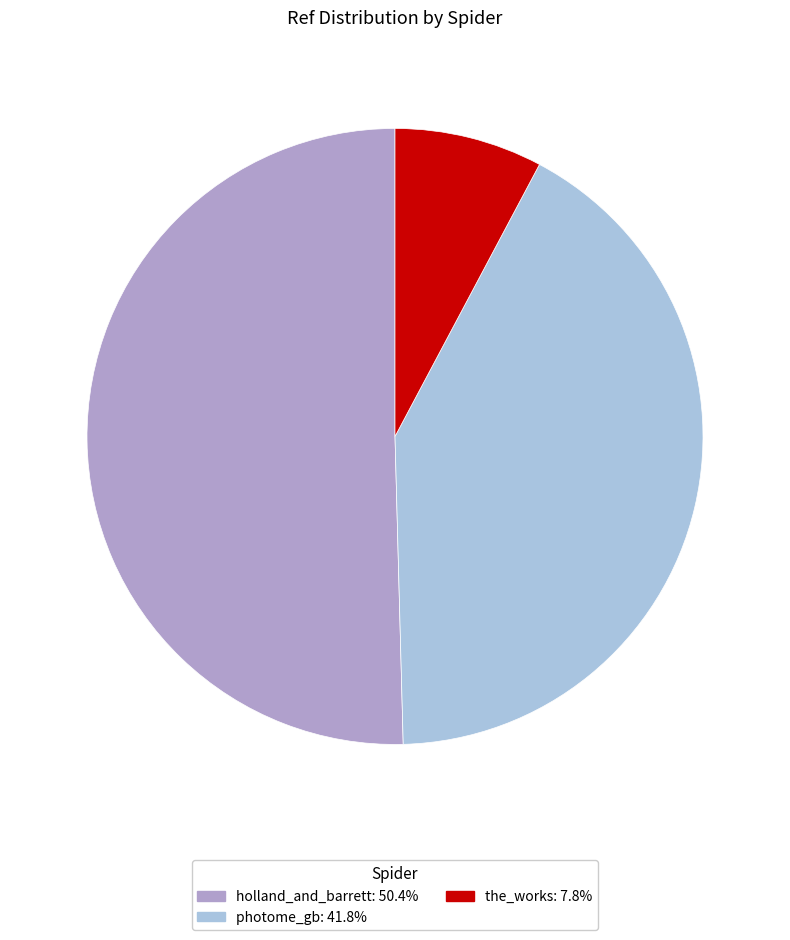

Is there any slice that represents more than half of the pie?

Yes